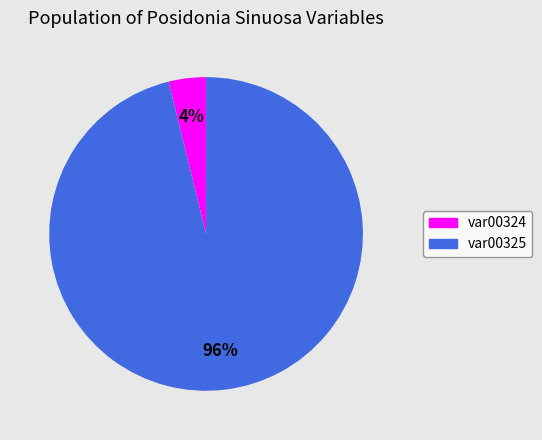

Rank the categories by value from highest to lowest.

var00325, var00324